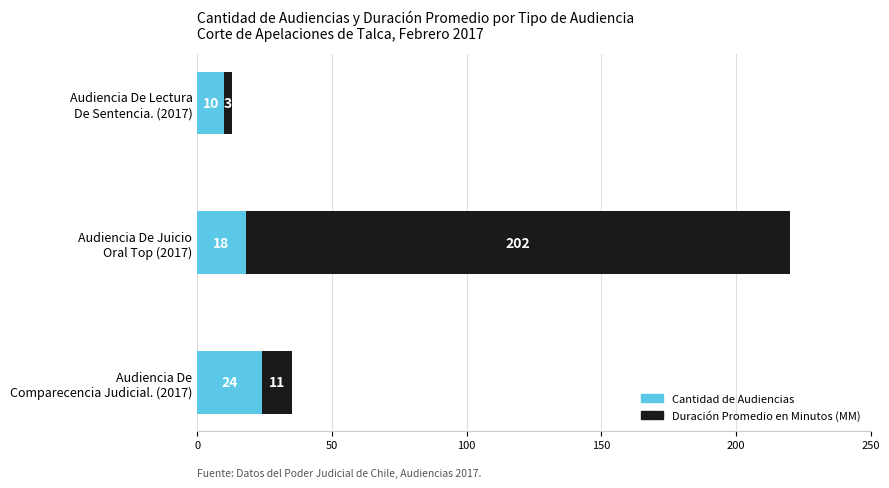

What is the minimum value for Cantidad de Audiencias?

10